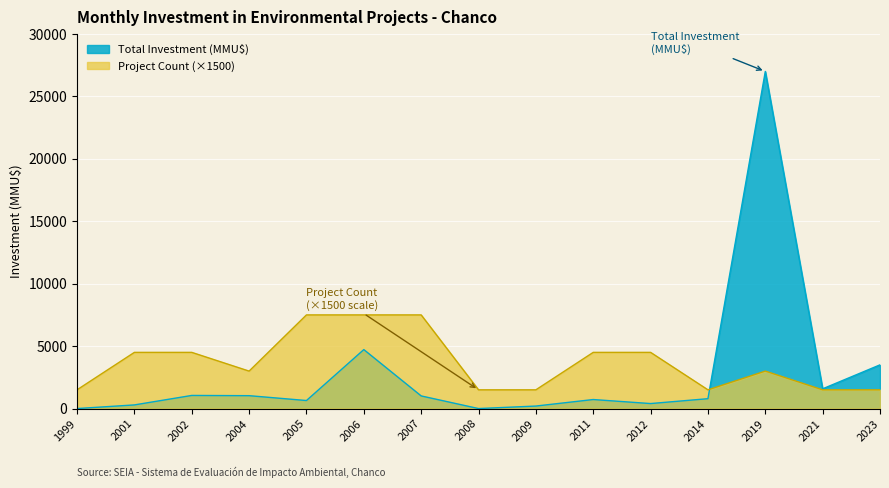

Which category has the lowest value across all series?

1999